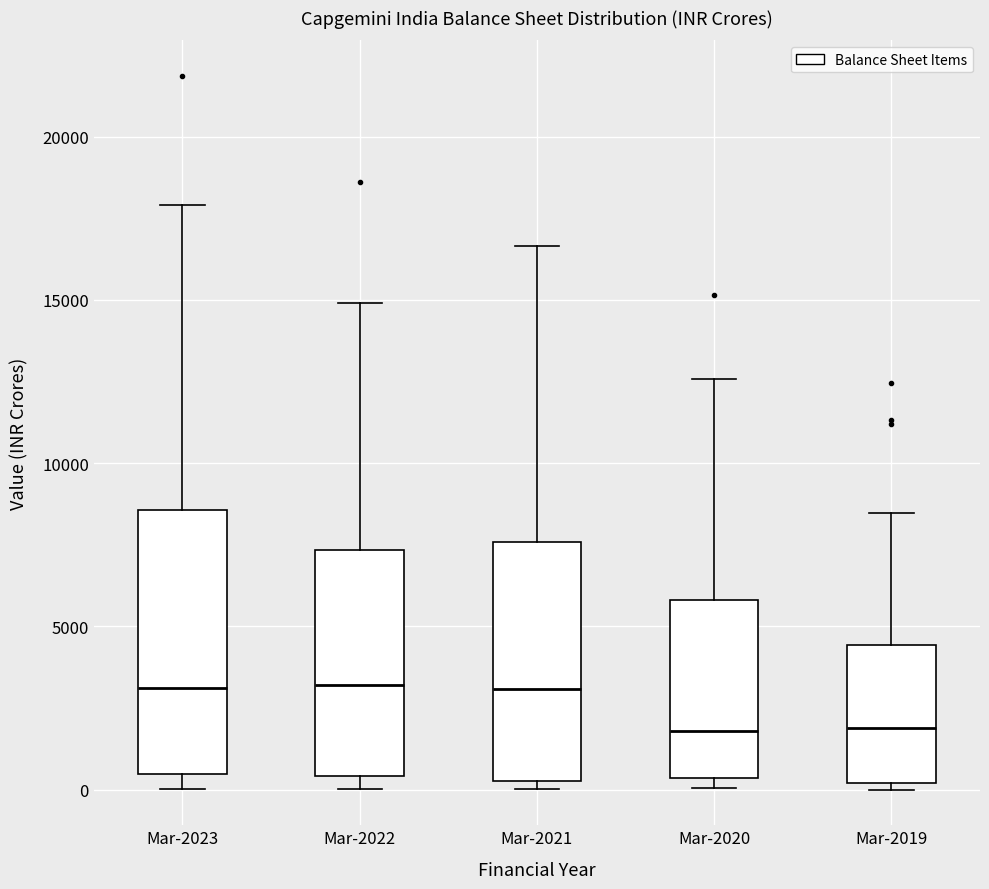

Which box is the tallest, from its lower edge to its upper edge?

Mar-2023